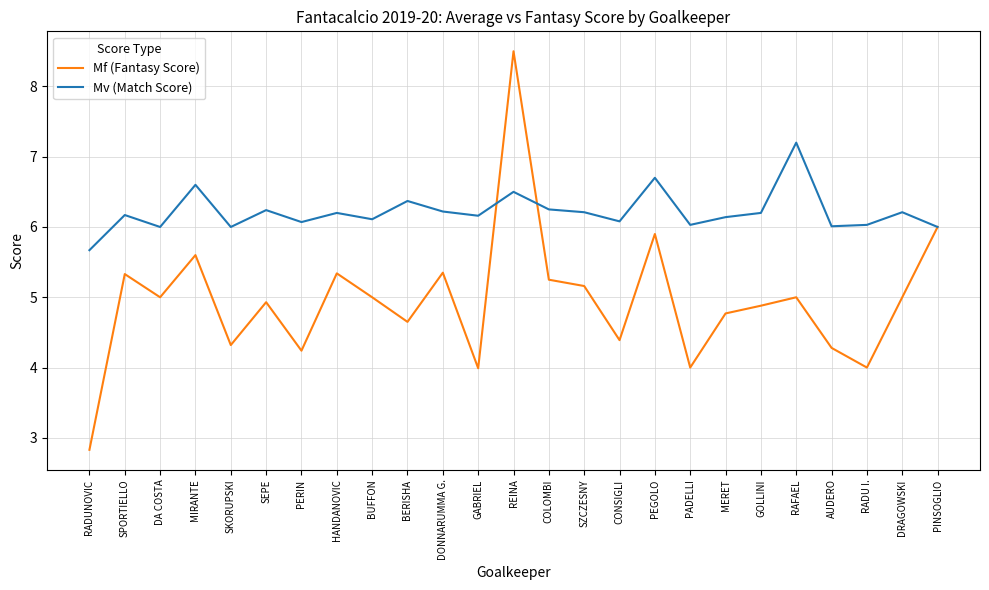

Read the Mv (Match Score) value at AUDERO.

6.0